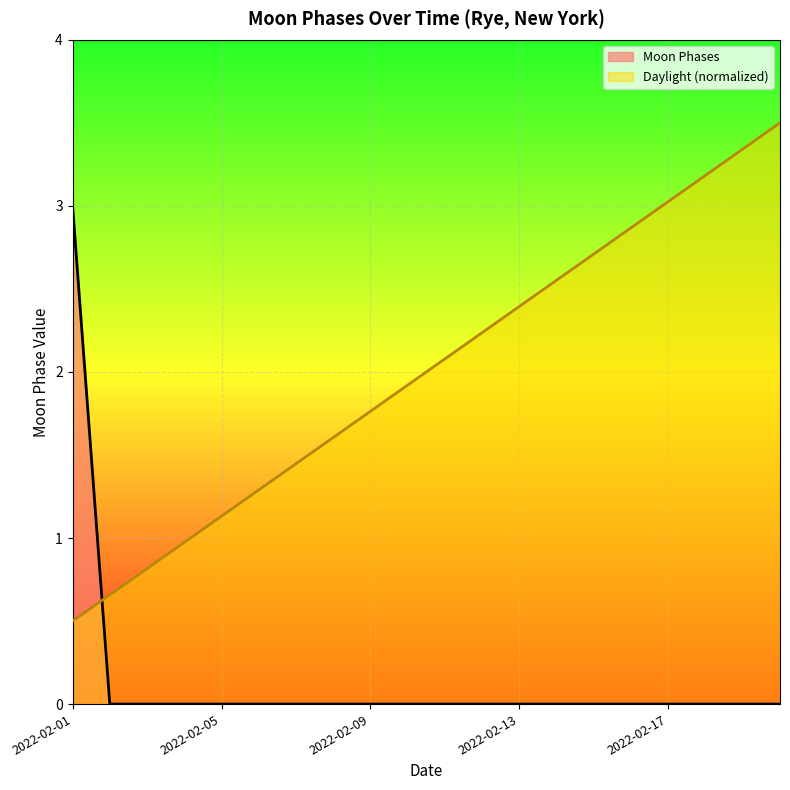

Which has a higher value, 2022-02-18 or 2022-02-09?

2022-02-18